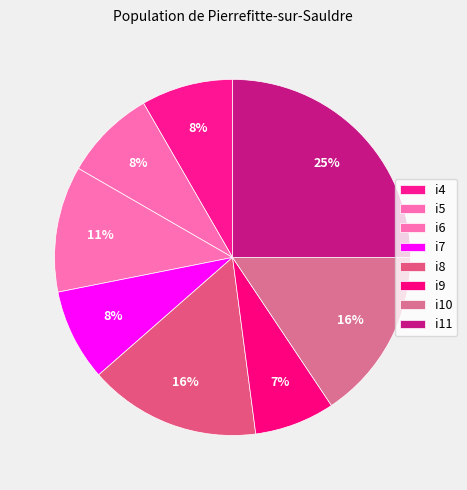

How many segments does this pie chart have?

8